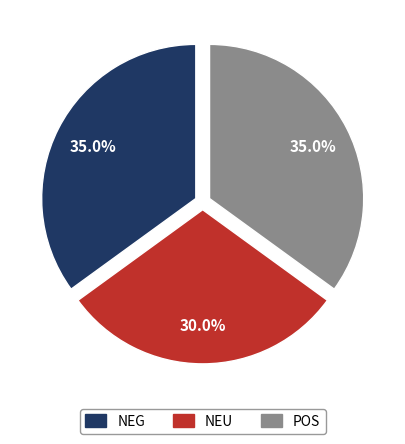

Do NEU and NEG together represent more than half of the pie?

Yes